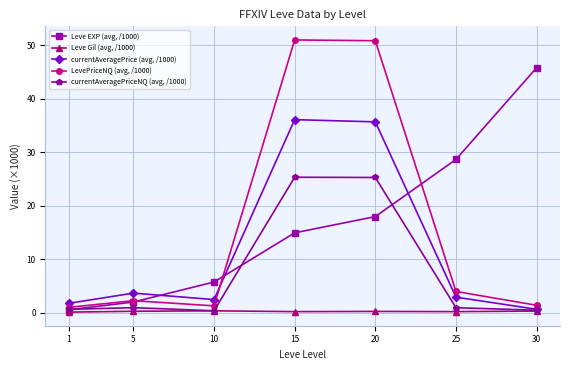

Which series has the largest total across all categories?

Leve EXP (avg, /1000)